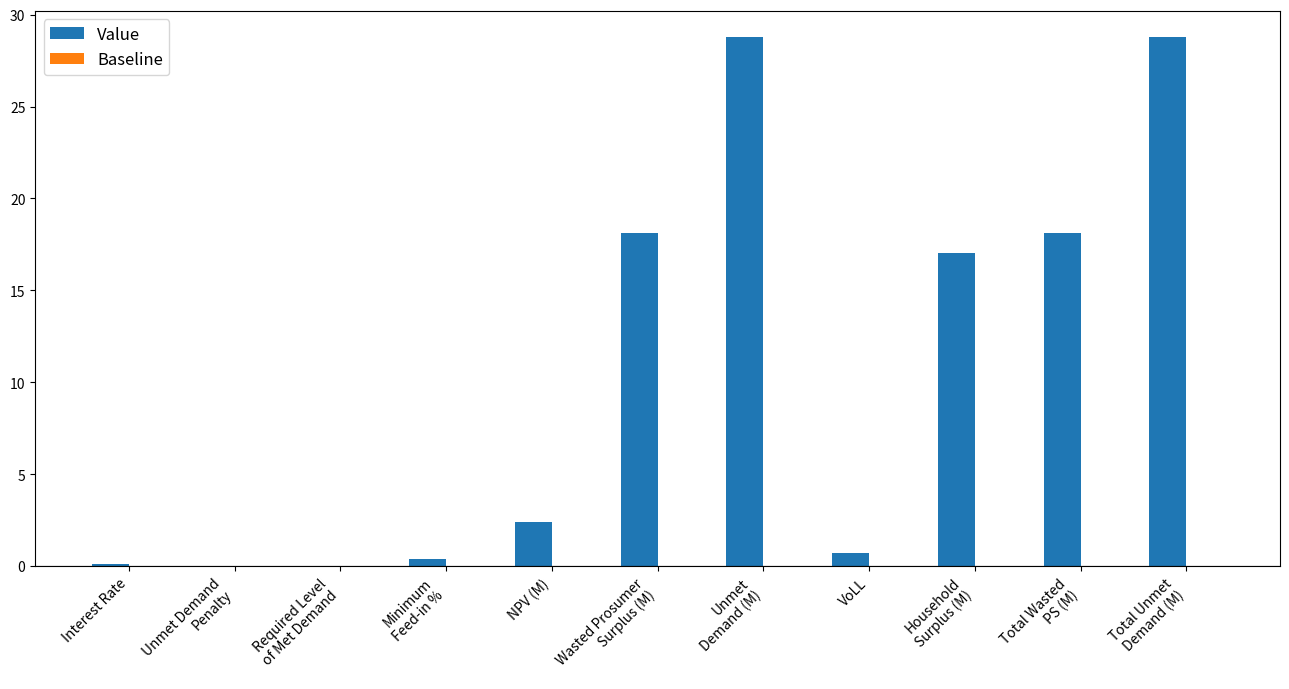

Between Interest Rate and NPV (M), which is larger?

NPV (M)